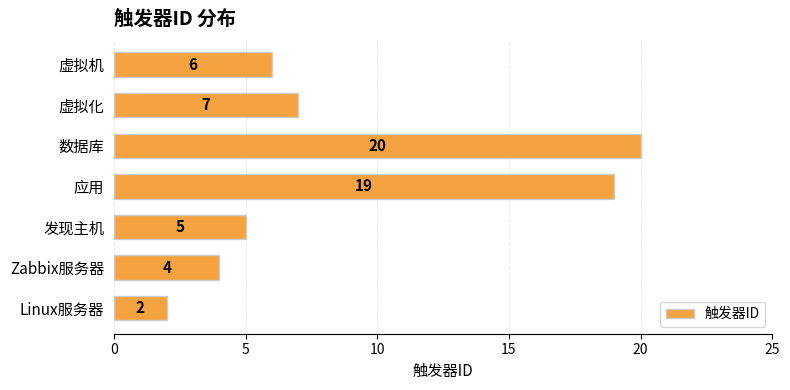

What is the difference between the maximum and second lowest values?

16